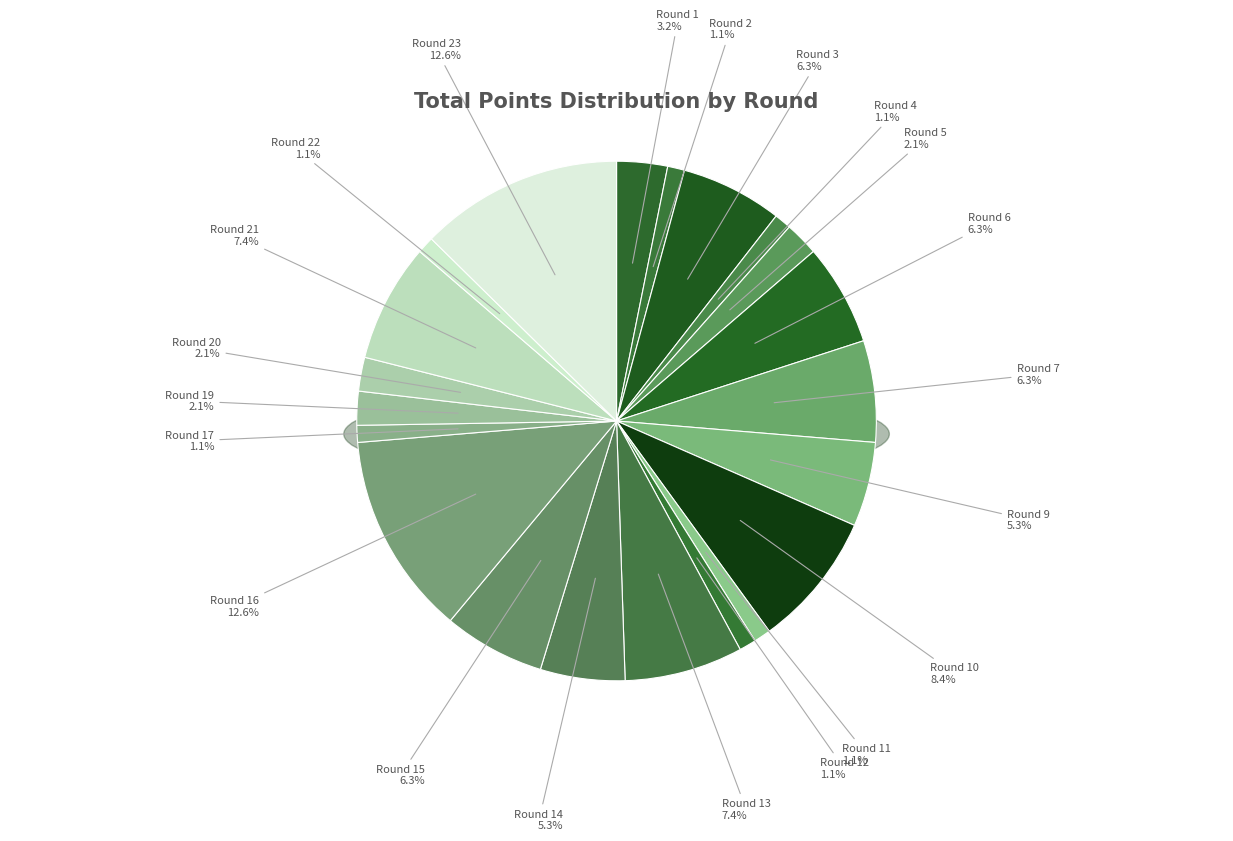

To the nearest percent, what is the average slice percentage?

4%